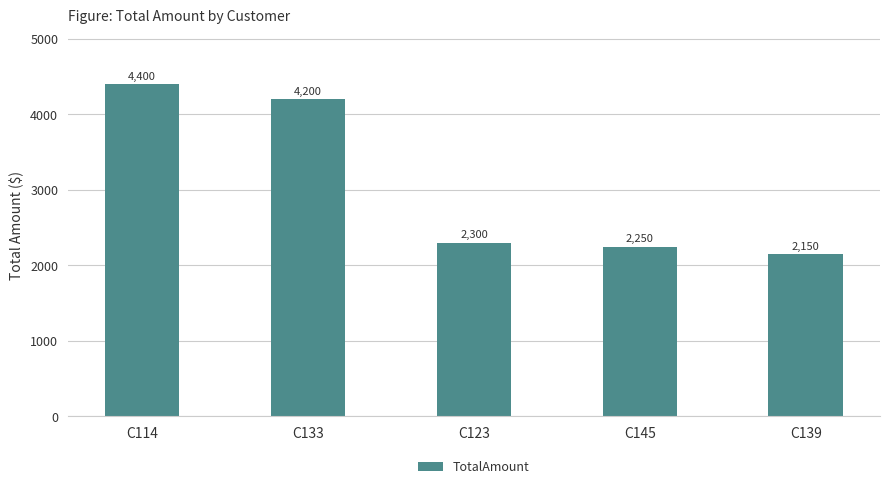

True or false: the data shows 2250 at C145.

True